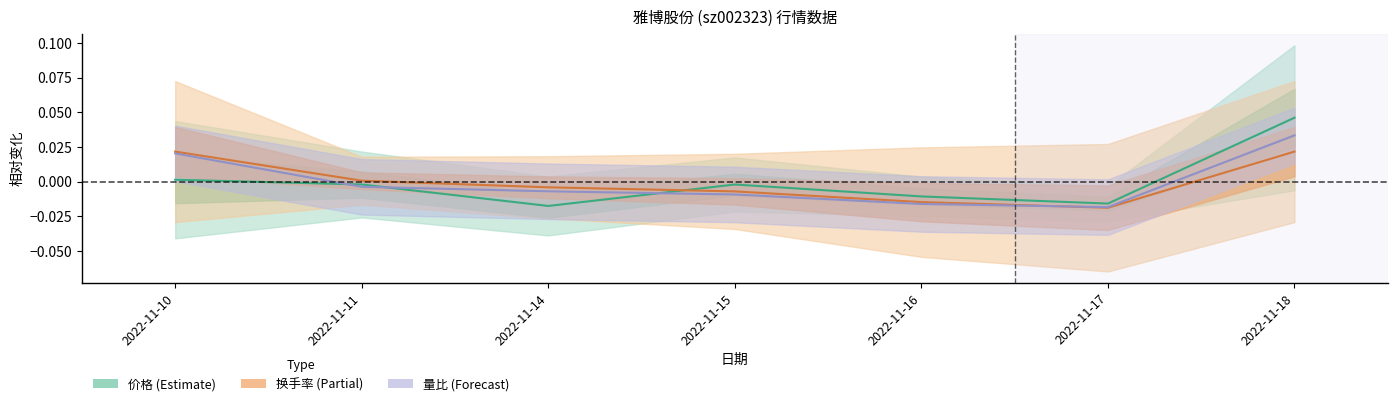

How many values in 换手率中线 are below zero?

4